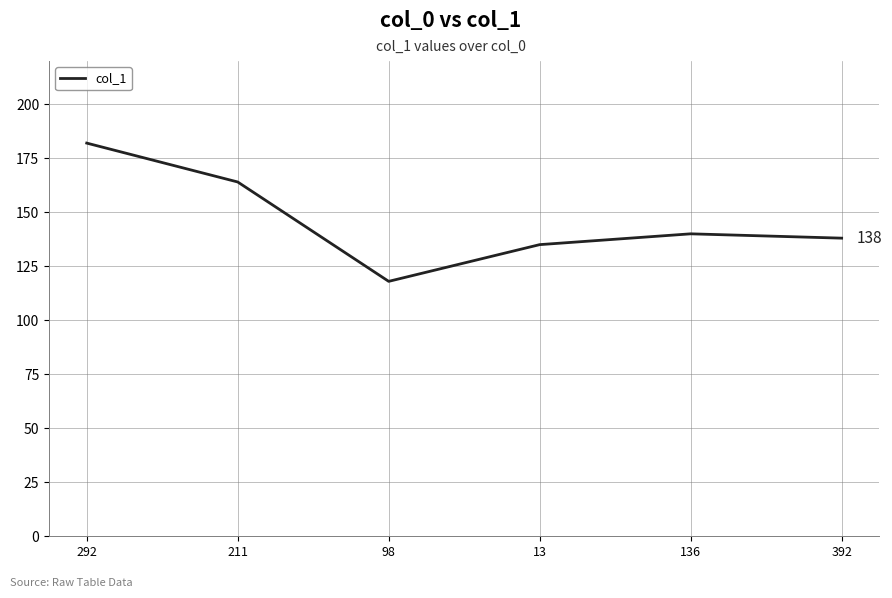

Reading left to right, what are all the values shown in this chart?

292=182	211=164	98=118	13=135	136=140	392=138